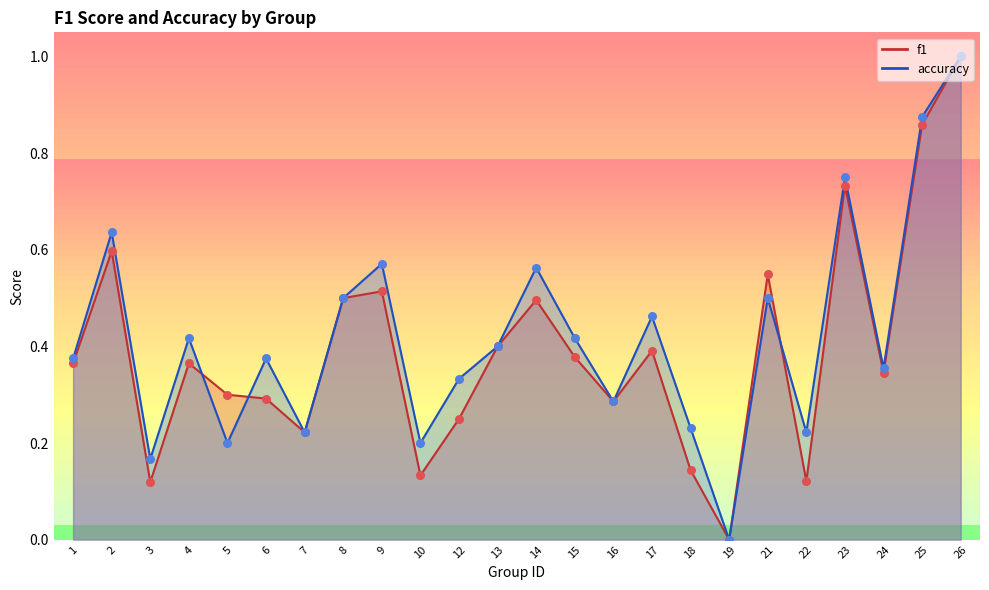

Which series has the largest Y range (max minus min)?

f1